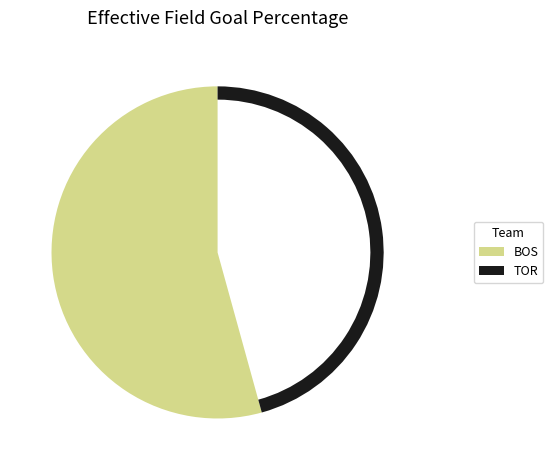

Is the sum of BOS and TOR greater than half?

Yes